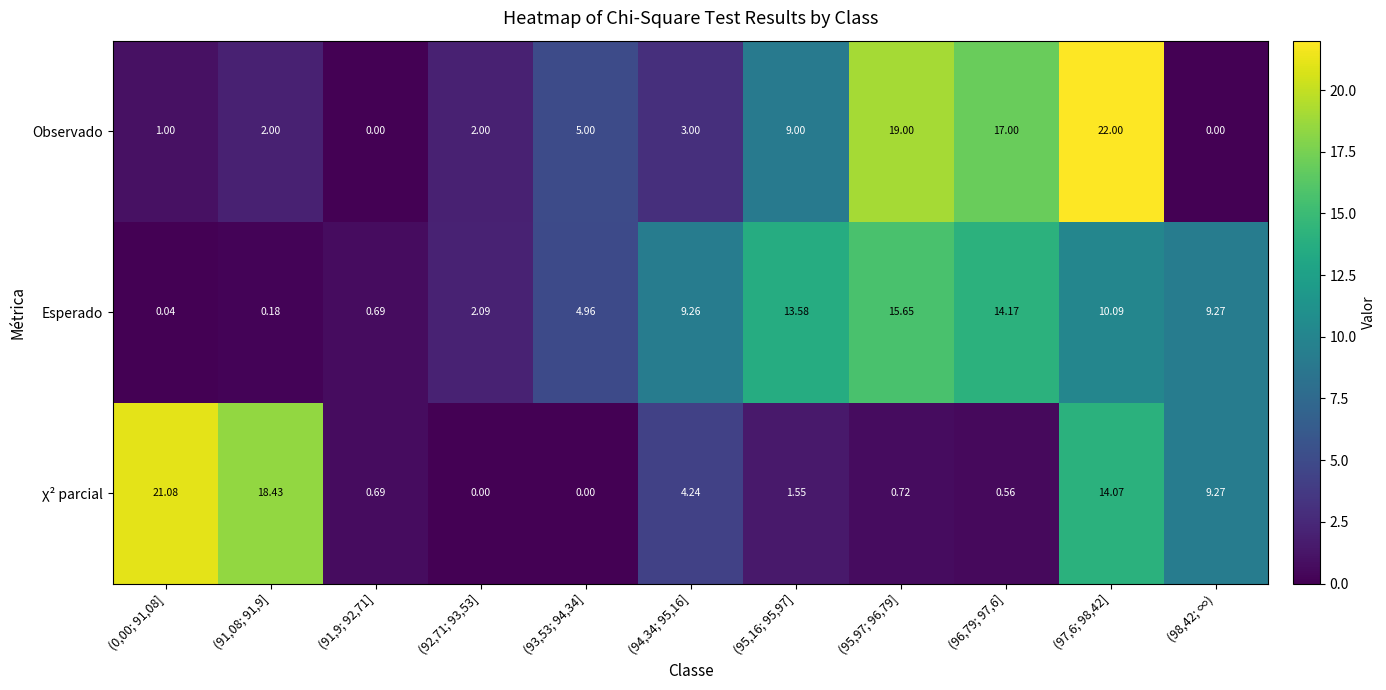

What is the total value across all series at (97,6; 98,42]?

46.2